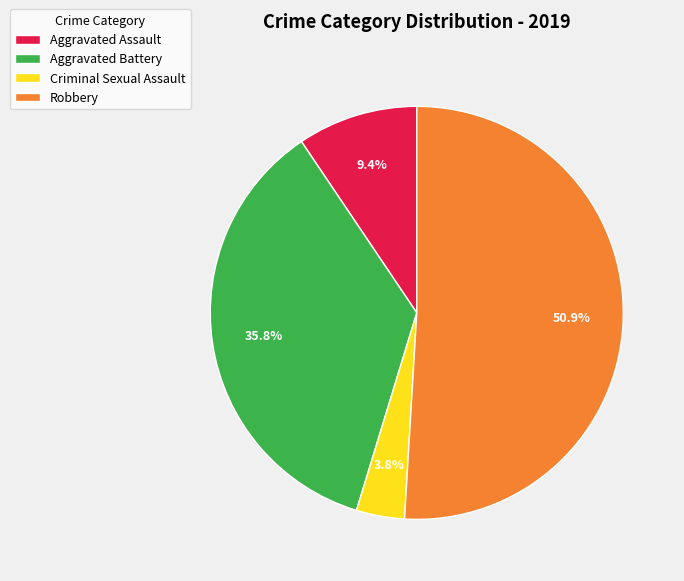

How many slices are in this pie chart?

4